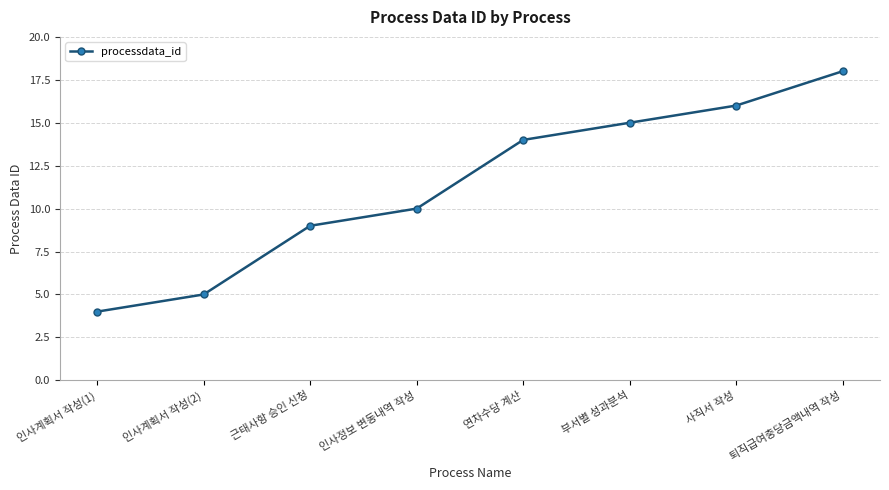

What is the change in value from 인사계획서 작성(1) to 인사계획서 작성(2)?

+1